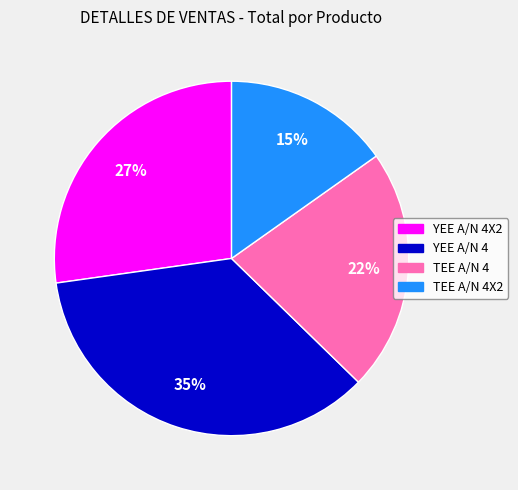

To the nearest percent, what is the average slice percentage?

25%